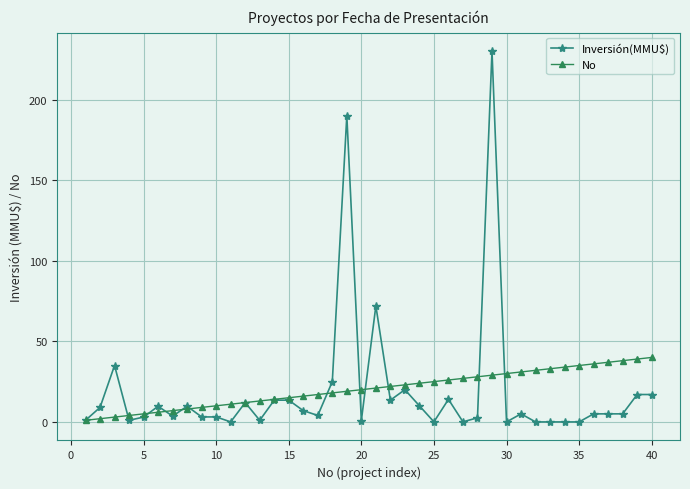

What is the difference between the maximum and minimum values in the No series?

39.0